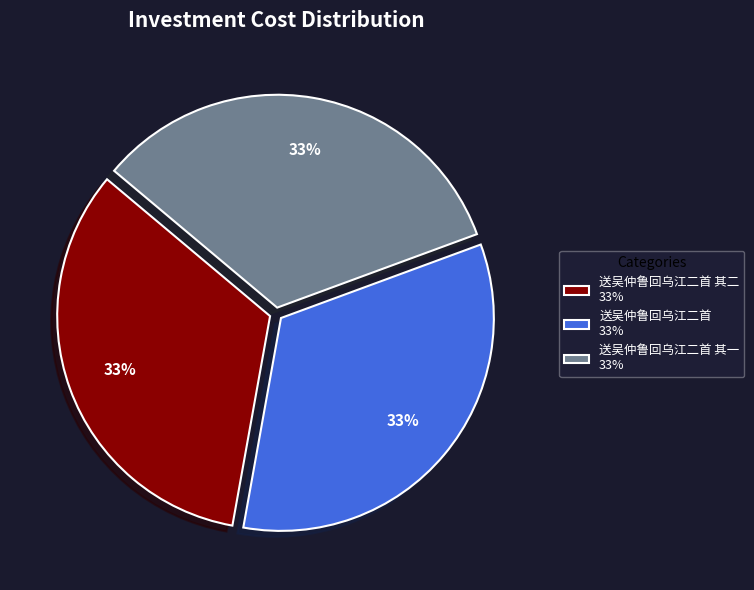

Count the number of slices in the pie.

3